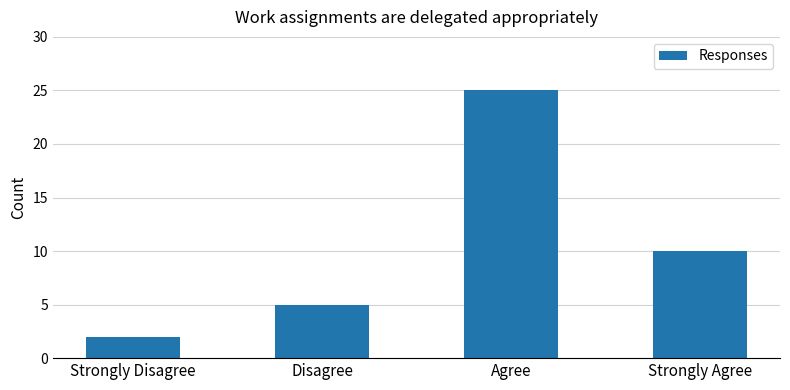

What is the ratio of the value at Strongly Disagree to the value at Agree?

0.1